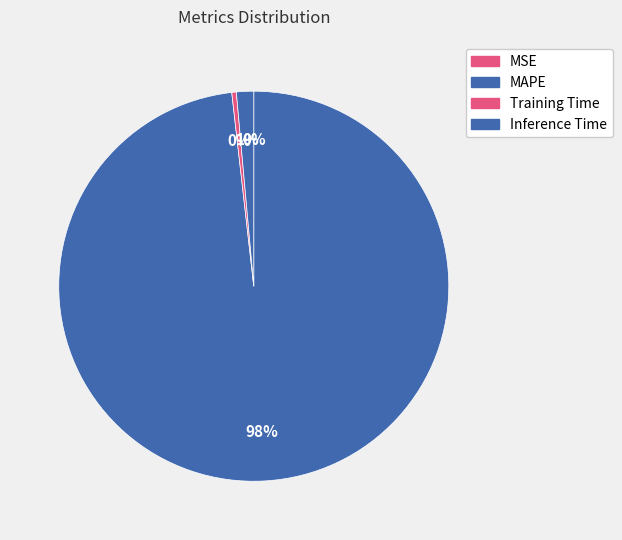

To the nearest percent, what is the difference between the largest and smallest slice percentages?

98%